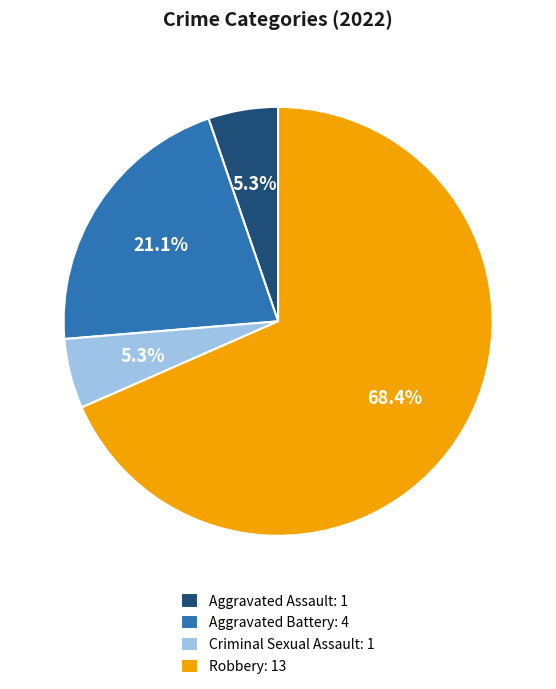

Which slice represents more than half of the pie?

Robbery